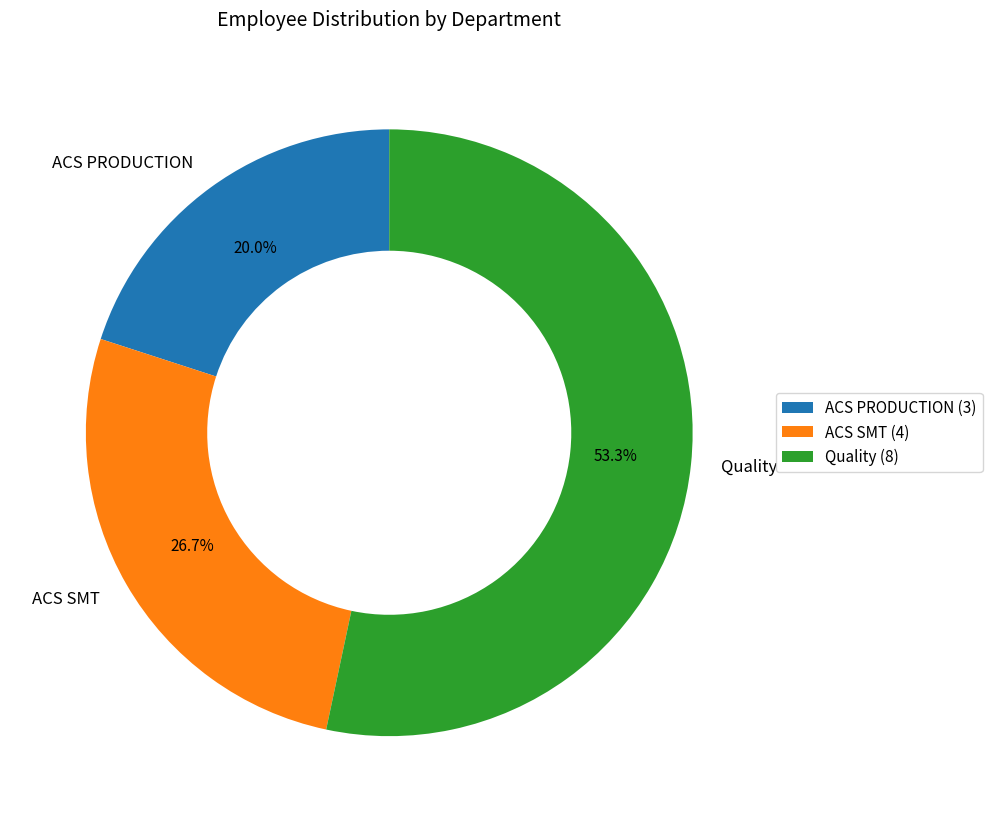

How many segments does this pie chart have?

3